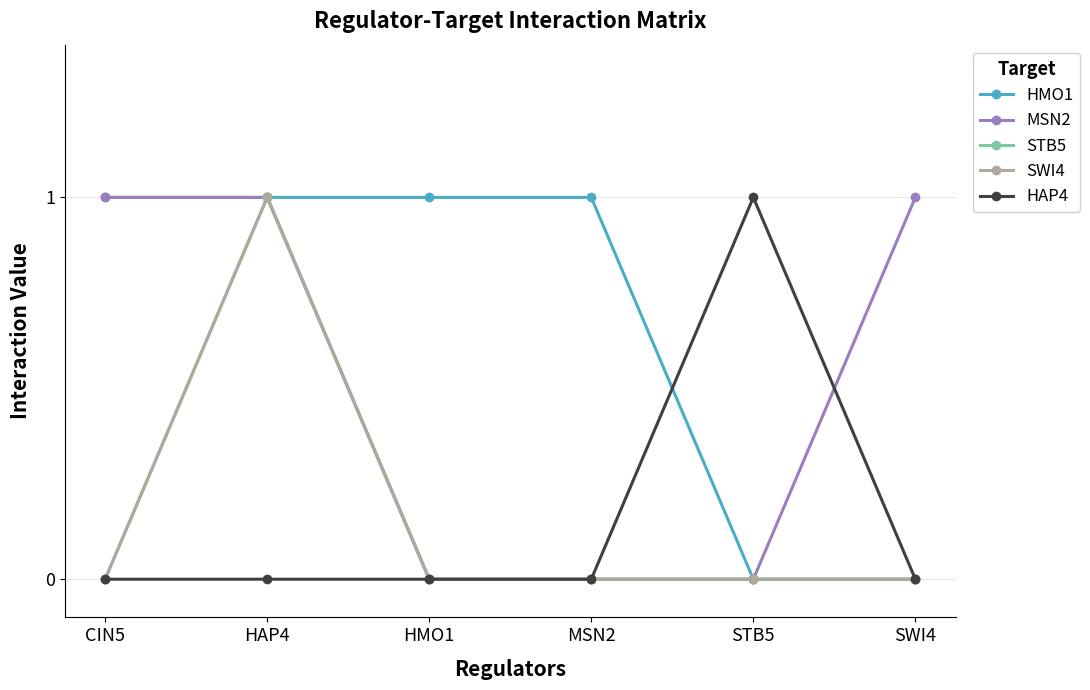

What position from the right is HAP4?

5